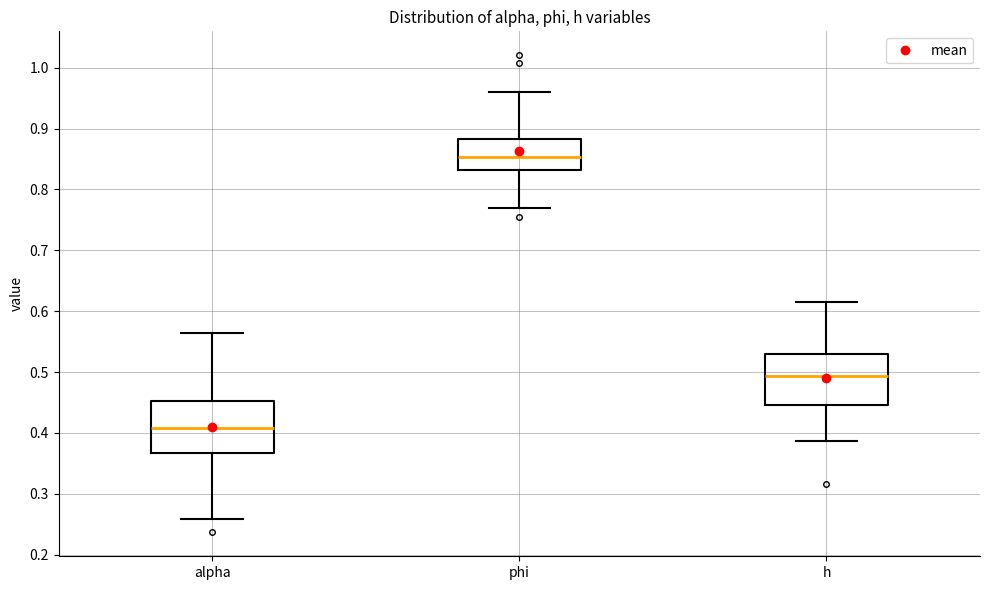

Reading left to right, transcribe this box plot: for each box, give where its median line is, the range the box spans, and where its two whiskers end, as read against the y-axis. The values are not printed on the chart, so give them approximately, as read against the axis.

alpha: median 0.41, box 0.37 to 0.45, whiskers 0.26 to 0.56
phi: median 0.85, box 0.83 to 0.88, whiskers 0.77 to 0.96
h: median 0.49, box 0.45 to 0.53, whiskers 0.39 to 0.62